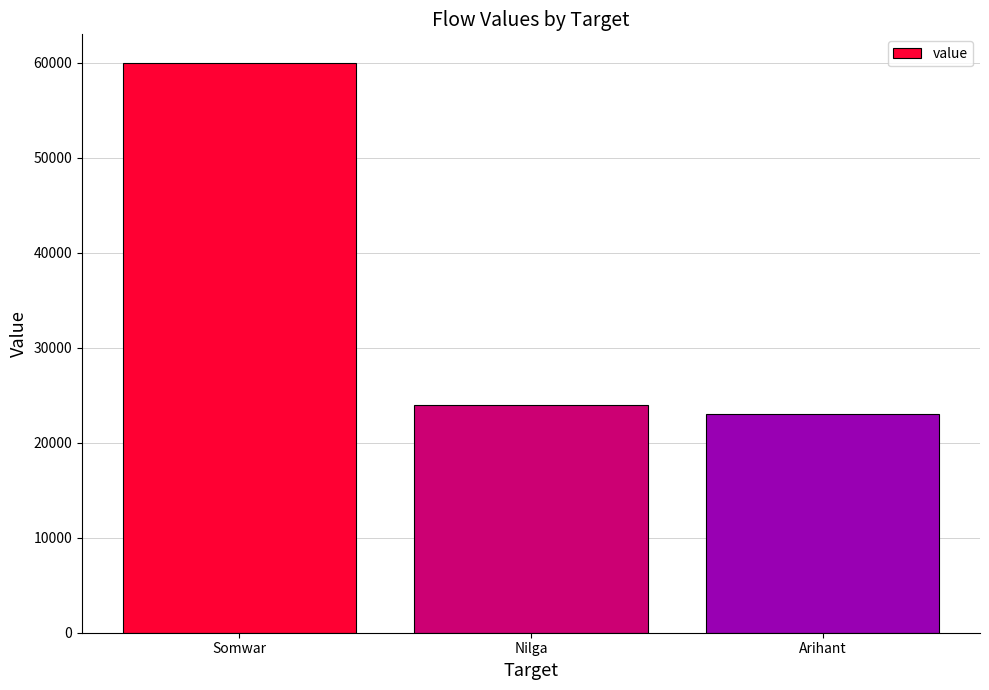

What is the label of the 2nd bar from the left?

Nilga